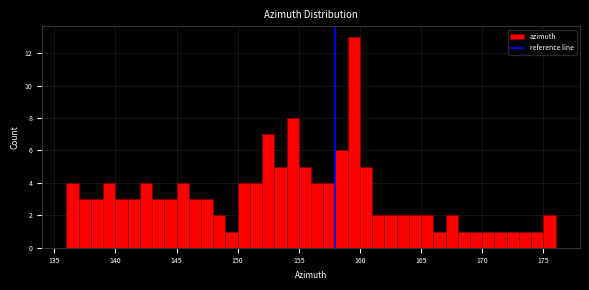

Read against the x-axis, roughly where is the centre of the tallest bar?

159.5